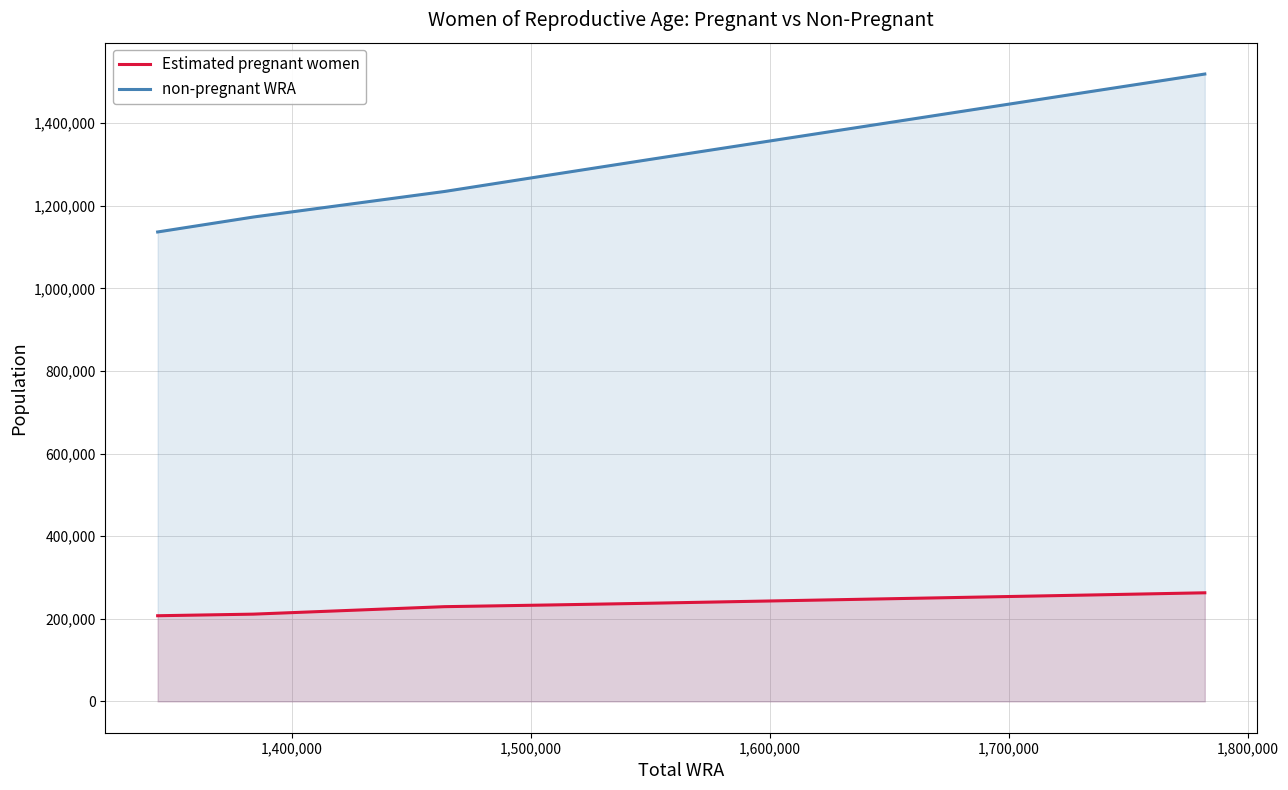

How many distinct data groups are displayed?

2